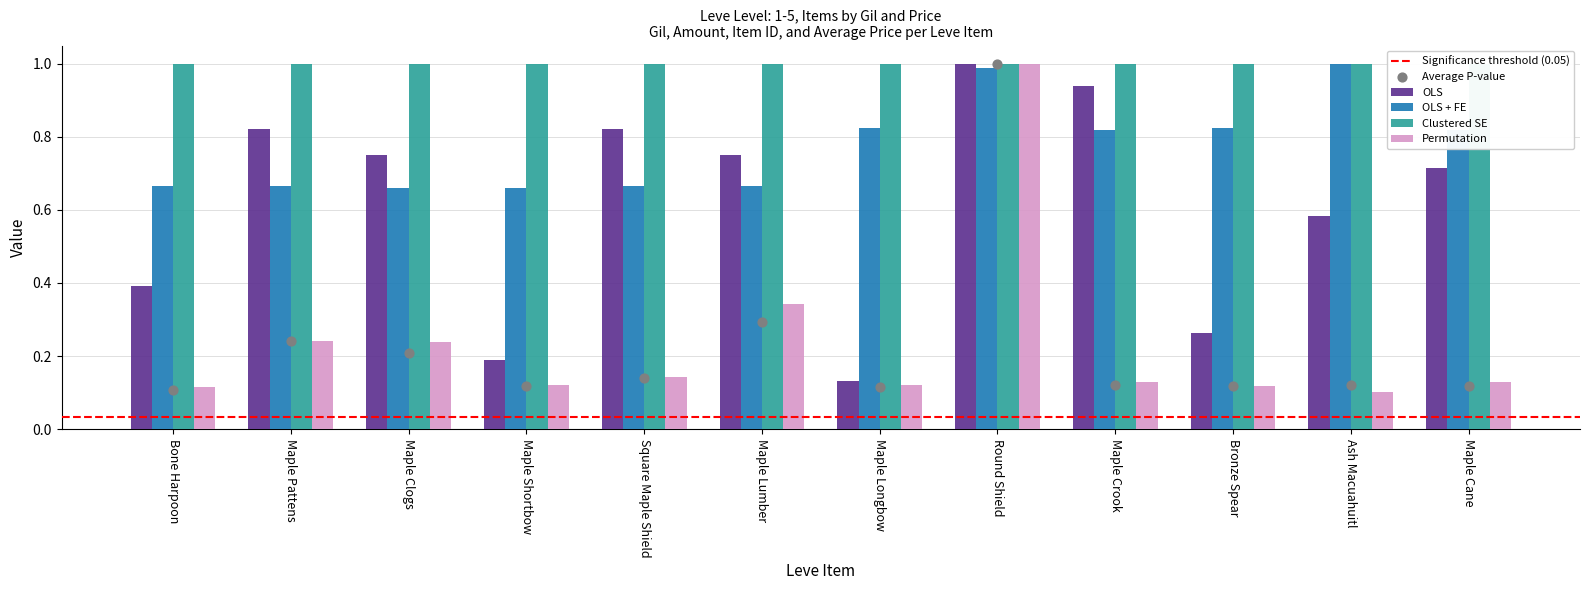

Which series has the largest Y range (max minus min)?

Permutation